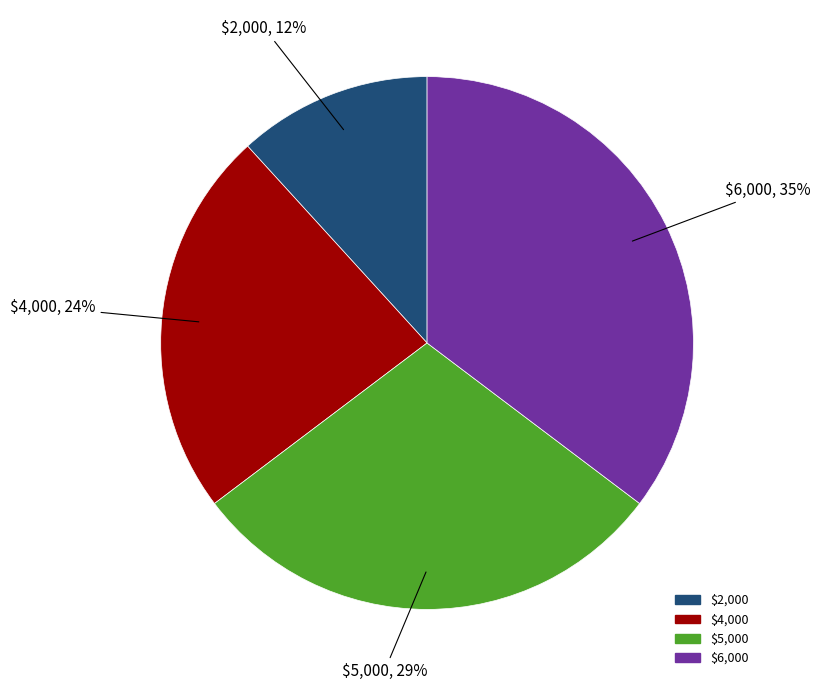

How many segments does this pie chart have?

4